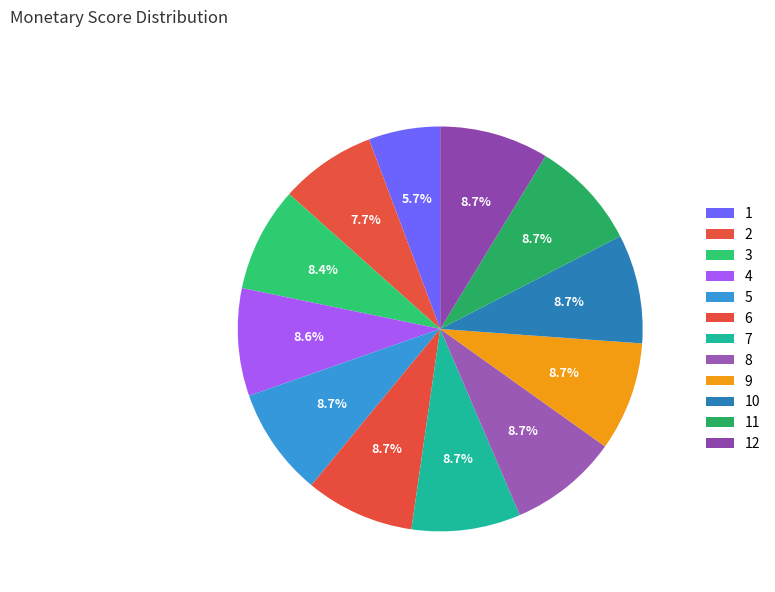

To the nearest percent, what is the average slice percentage?

8%